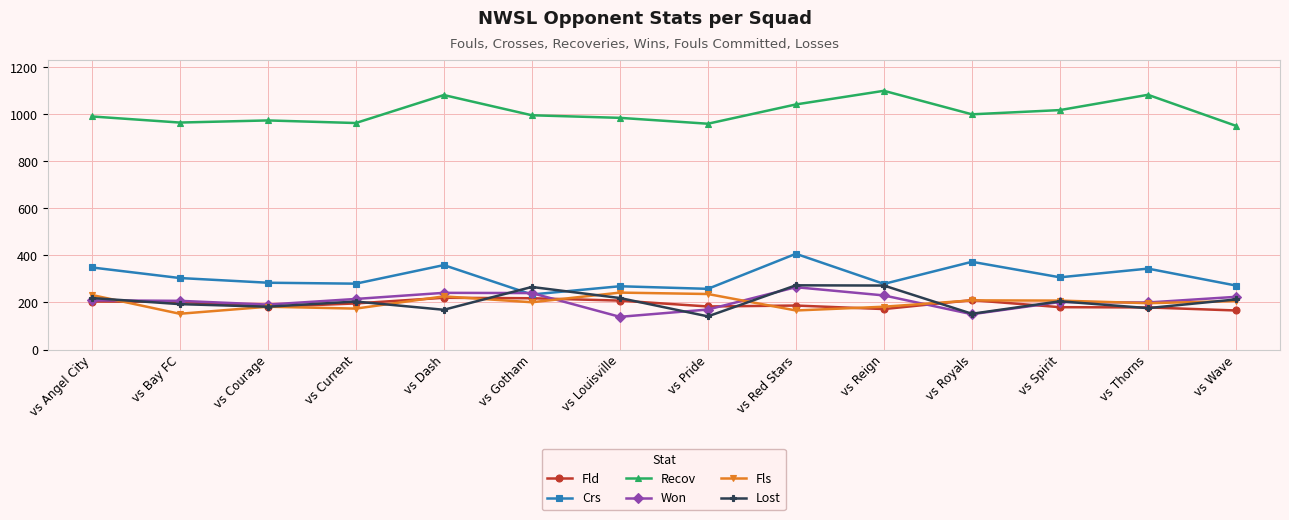

How many lines are shown in the chart?

6